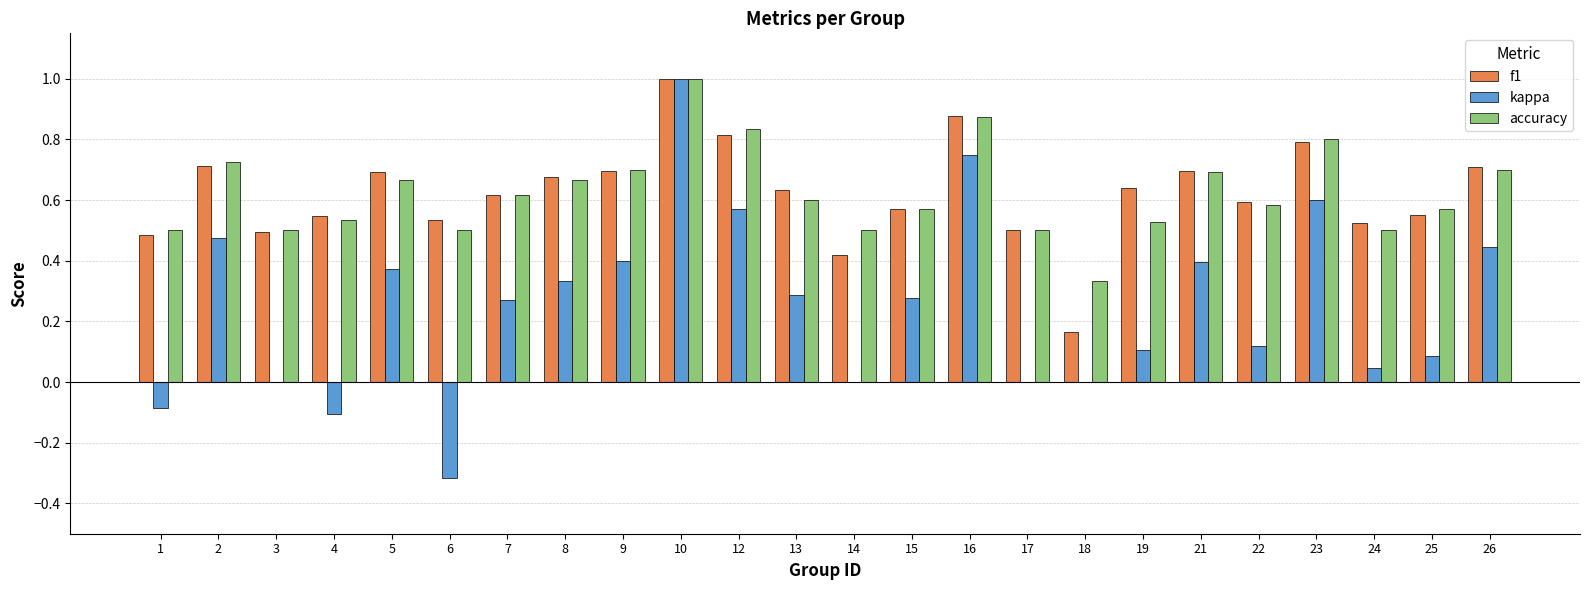

Which series changed the most between 14 and 22?

f1